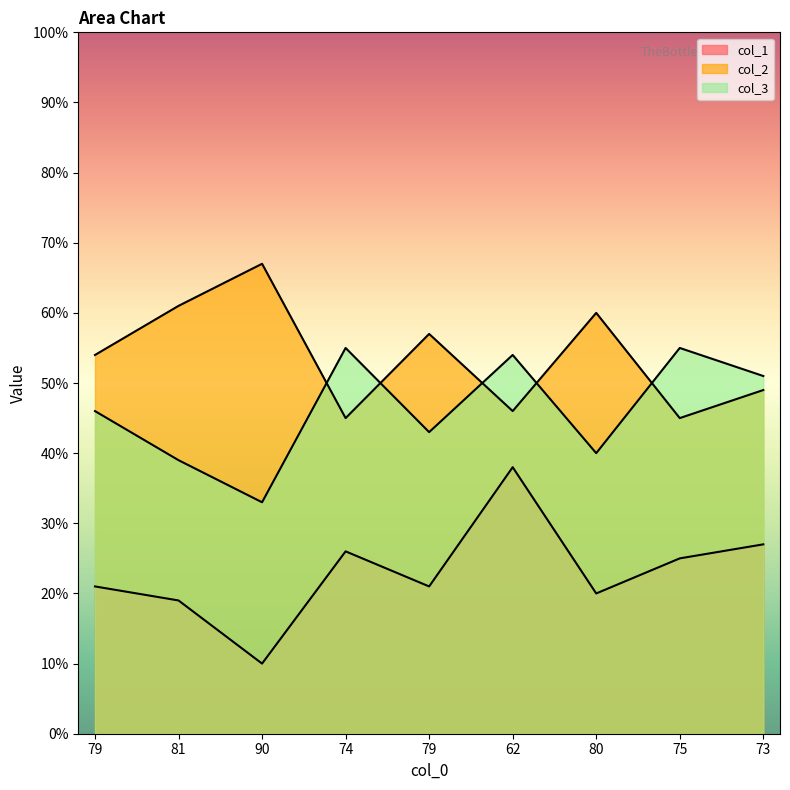

What is the label of the 3rd point from the right?

80